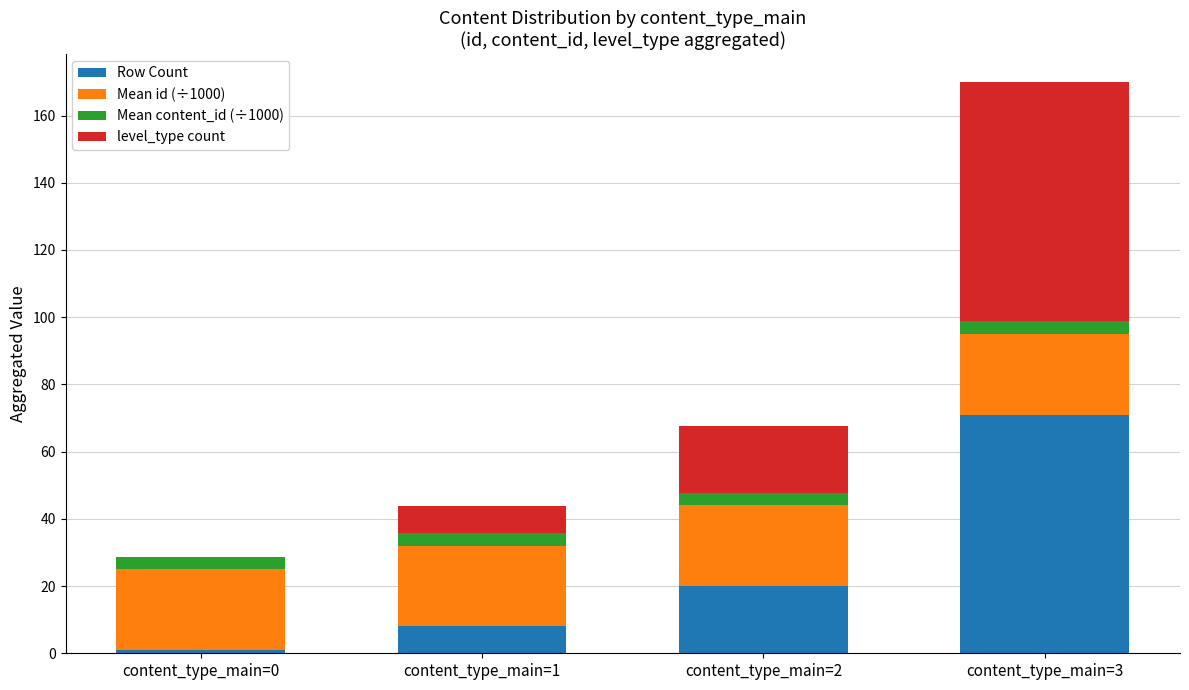

What is the total value across all series at content_type_main=1?

43.7